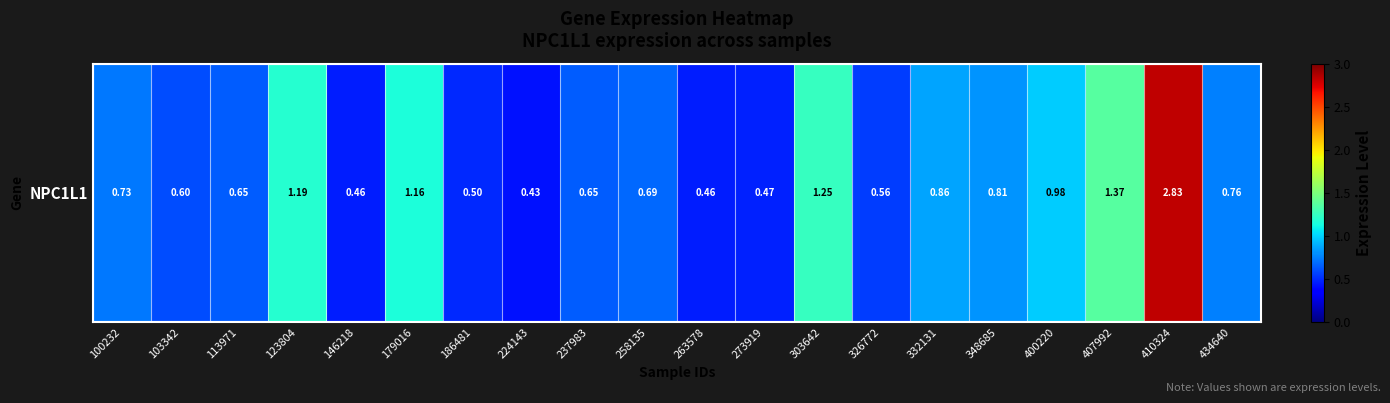

What is the change in value from 123804 to 263578?

-0.7